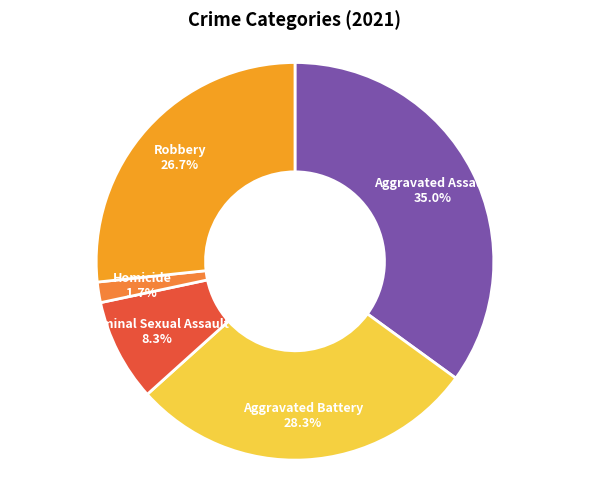

What is the ratio of the value at Robbery to the value at Aggravated Assault?

0.8